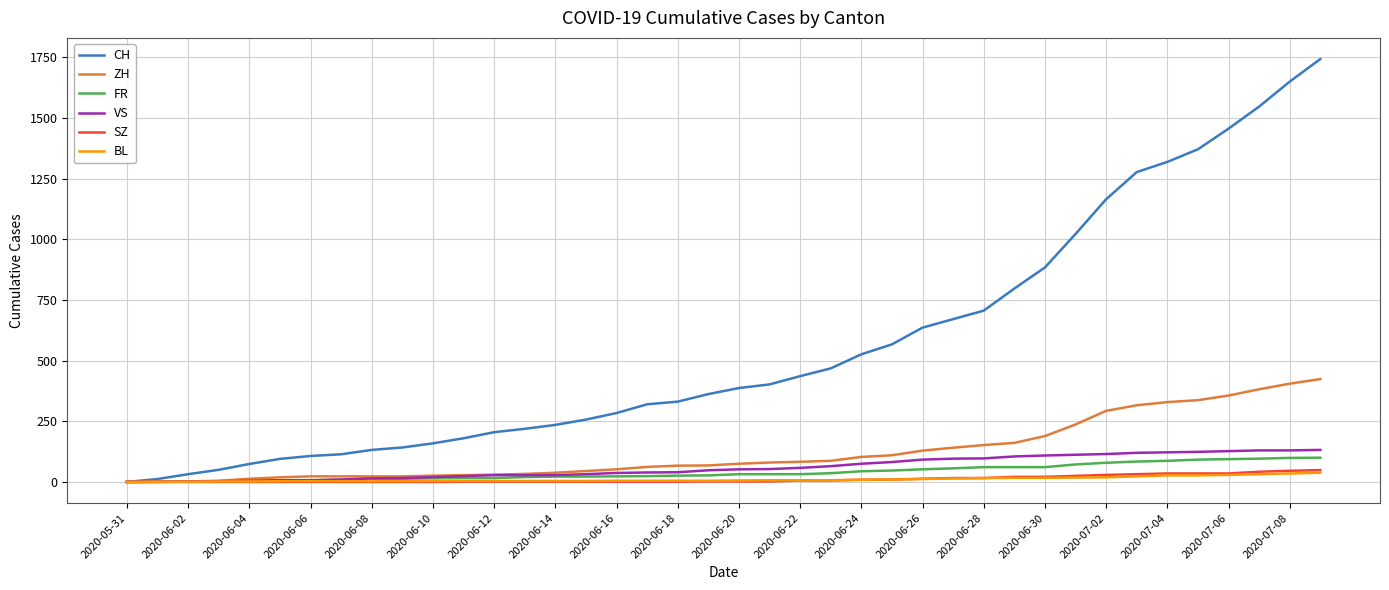

Which series has the largest total across all categories?

CH